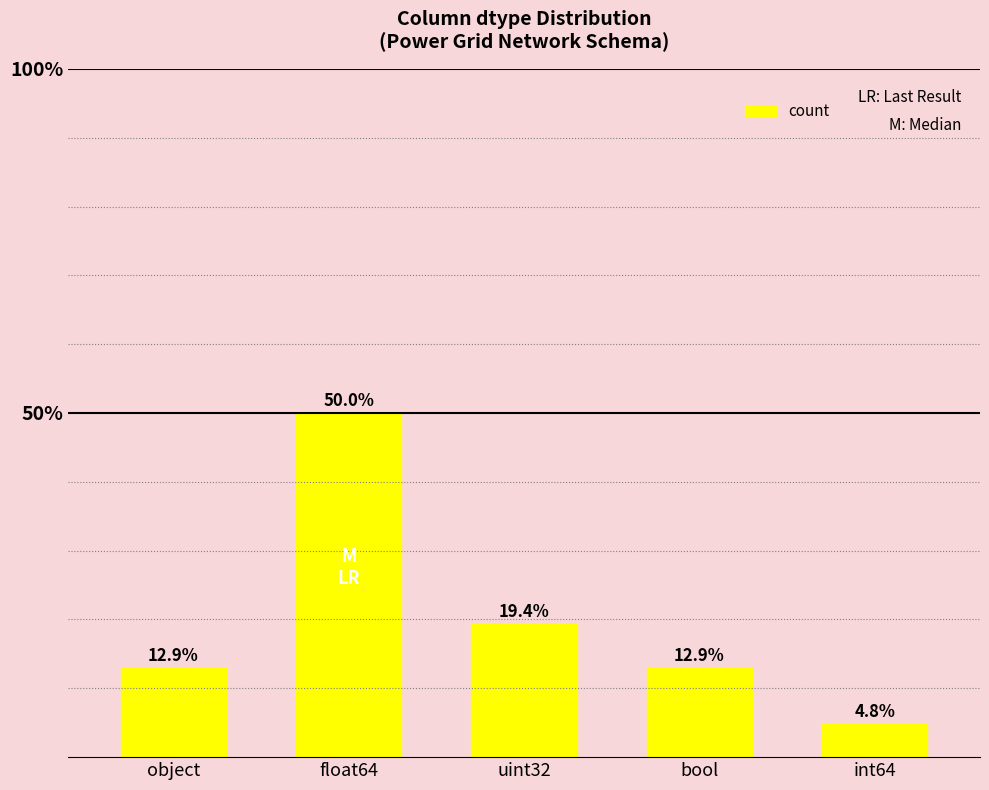

Does the chart contain stacked bars?

No